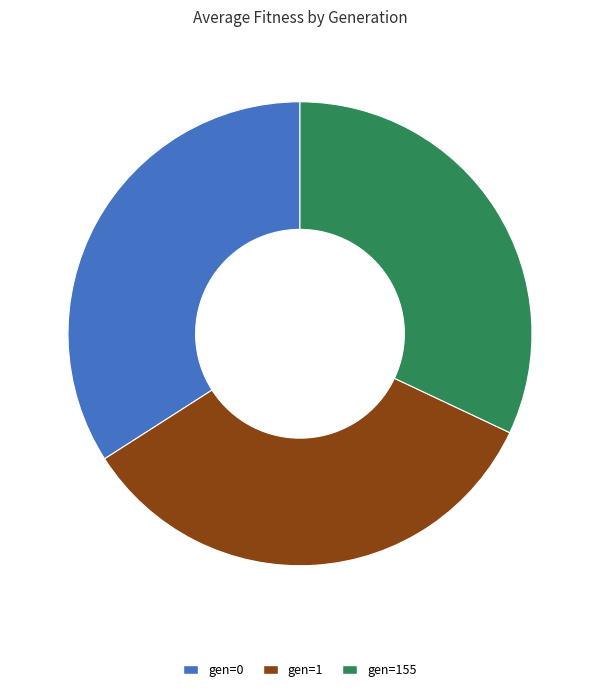

How many slices are in this pie chart?

3